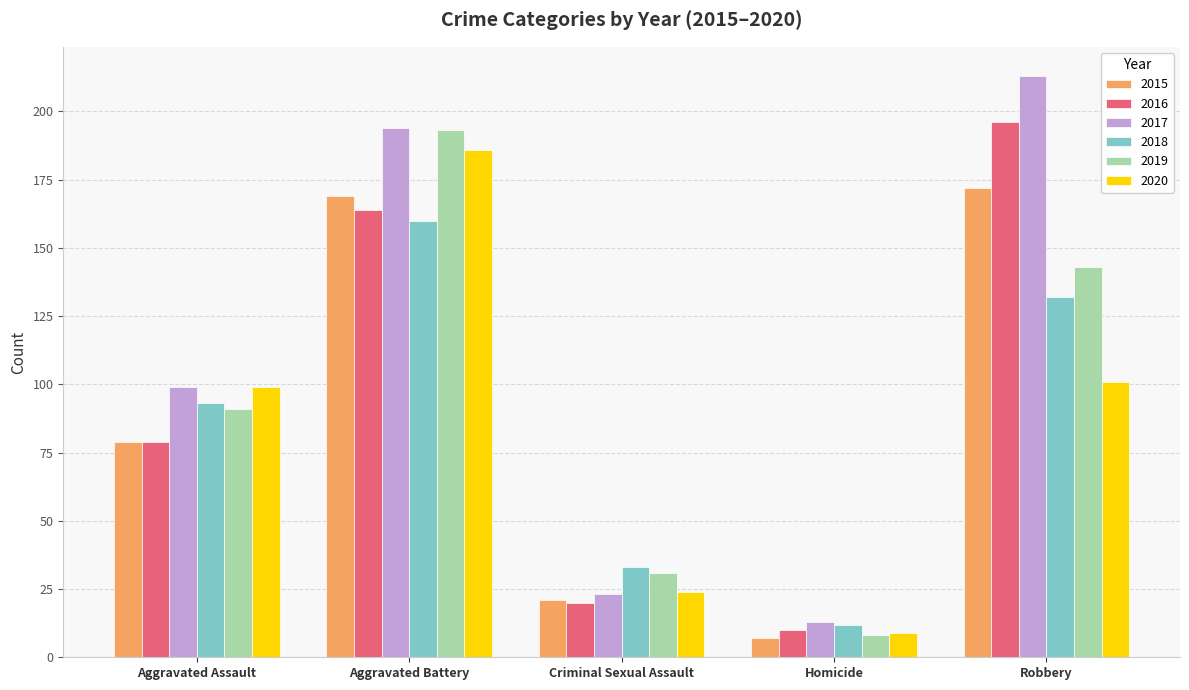

How many bars are there in total?

30